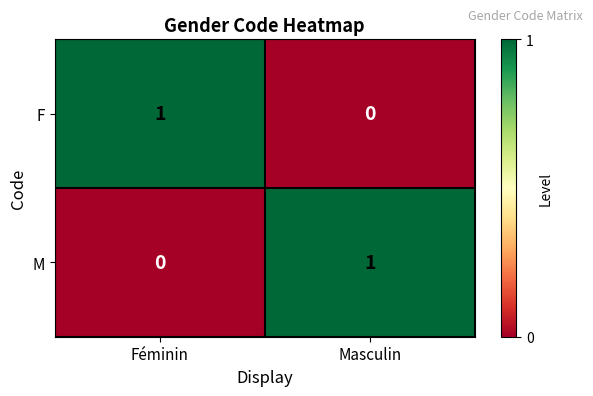

Where is F nearest to the value 0?

Masculin